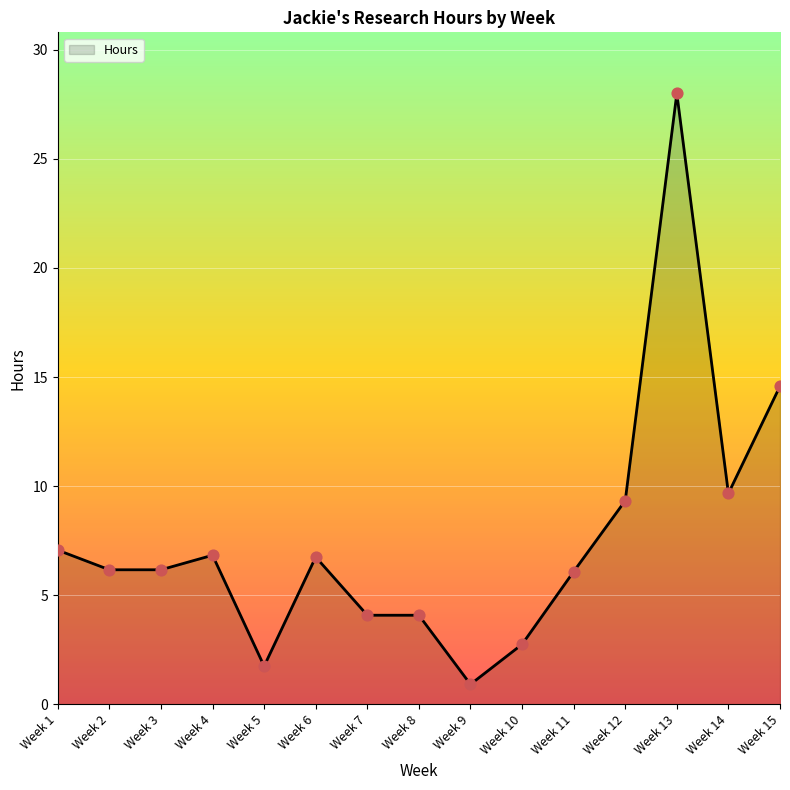

What is the ratio of the value at Week 13 to the value at Week 10?

10.2